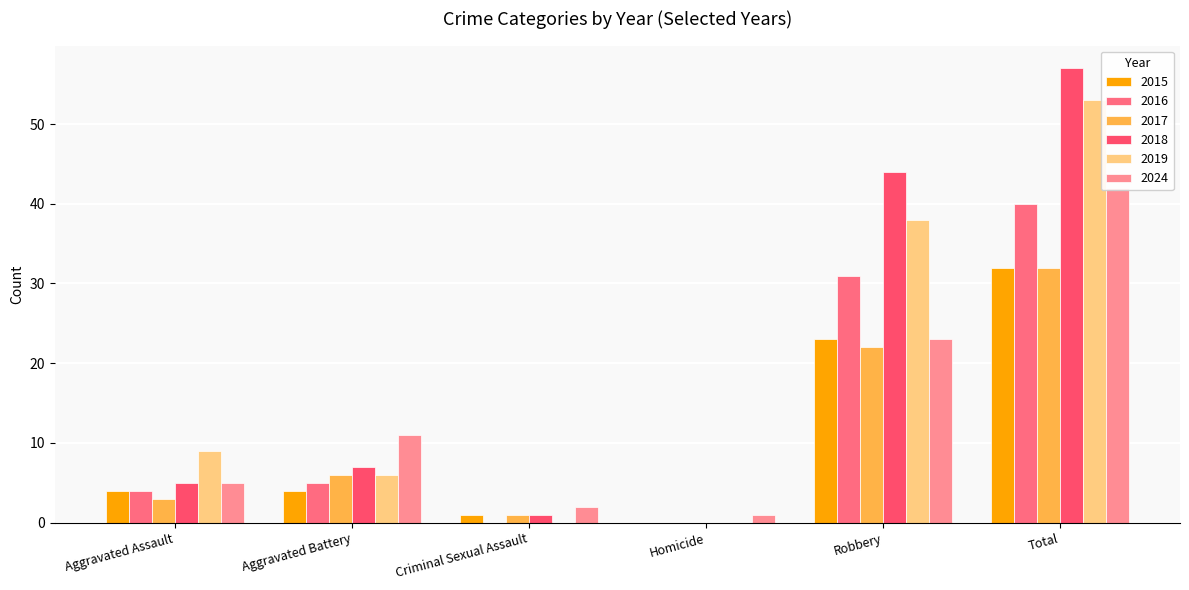

Between Aggravated Assault and Aggravated Battery, which series saw the biggest shift?

2024